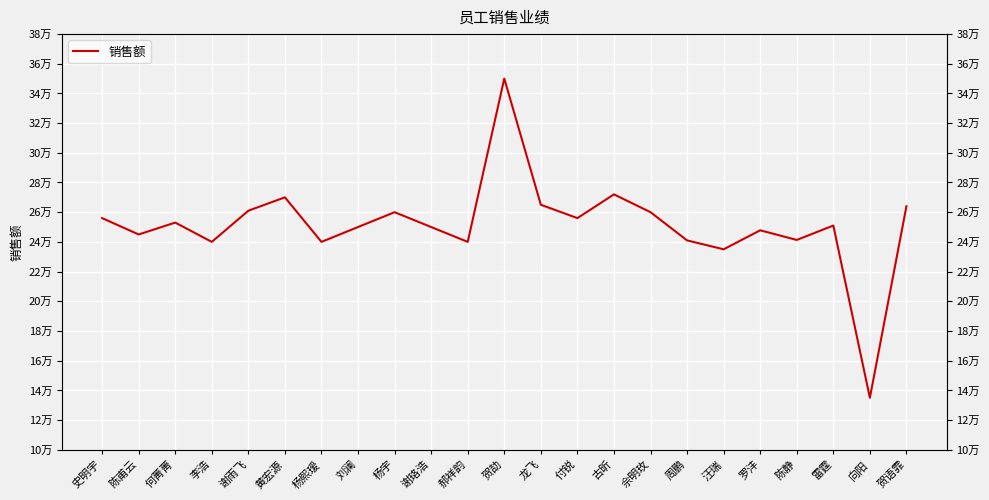

Reading right to left, extract all data points from this chart.

贺语霏=264000	向阳=135000	雷霆=251000	陈静=241300	罗沣=247800	汪瑞=235000	周鹏=241000	佘明玫=260000	古昕=272000	付锐=256000	龙飞=265000	贺劼=350000	郝祥韵=240000	谢珞浩=250000	杨宇=260000	刘澜=250000	杨熙瑷=240000	黄宏源=270000	谢雨飞=261000	李浩=240000	何菁菁=253000	陈甫云=245000	史明宇=256000